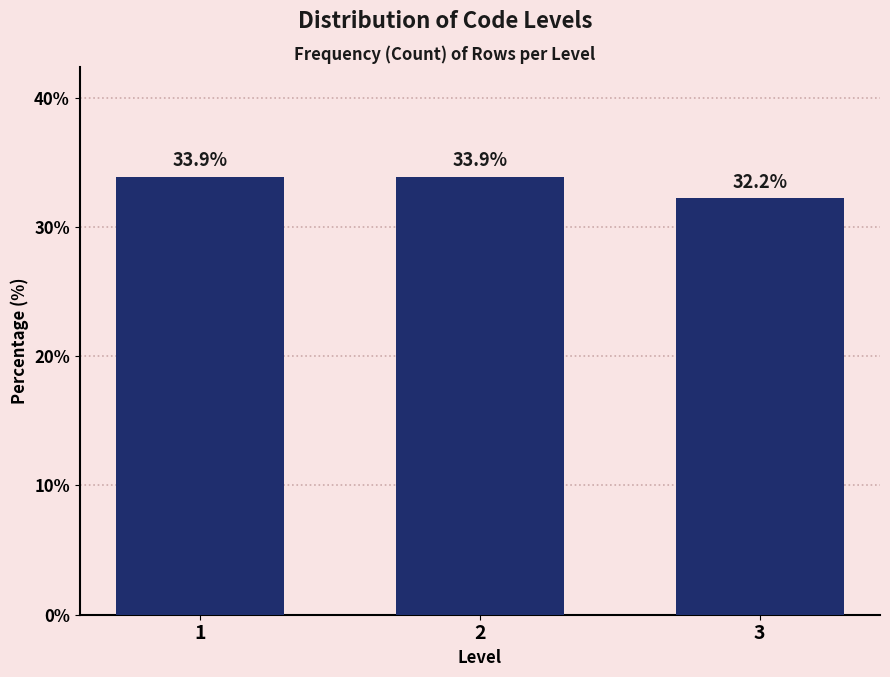

Reading left to right, extract all data points from this chart.

33.9	33.9	32.2